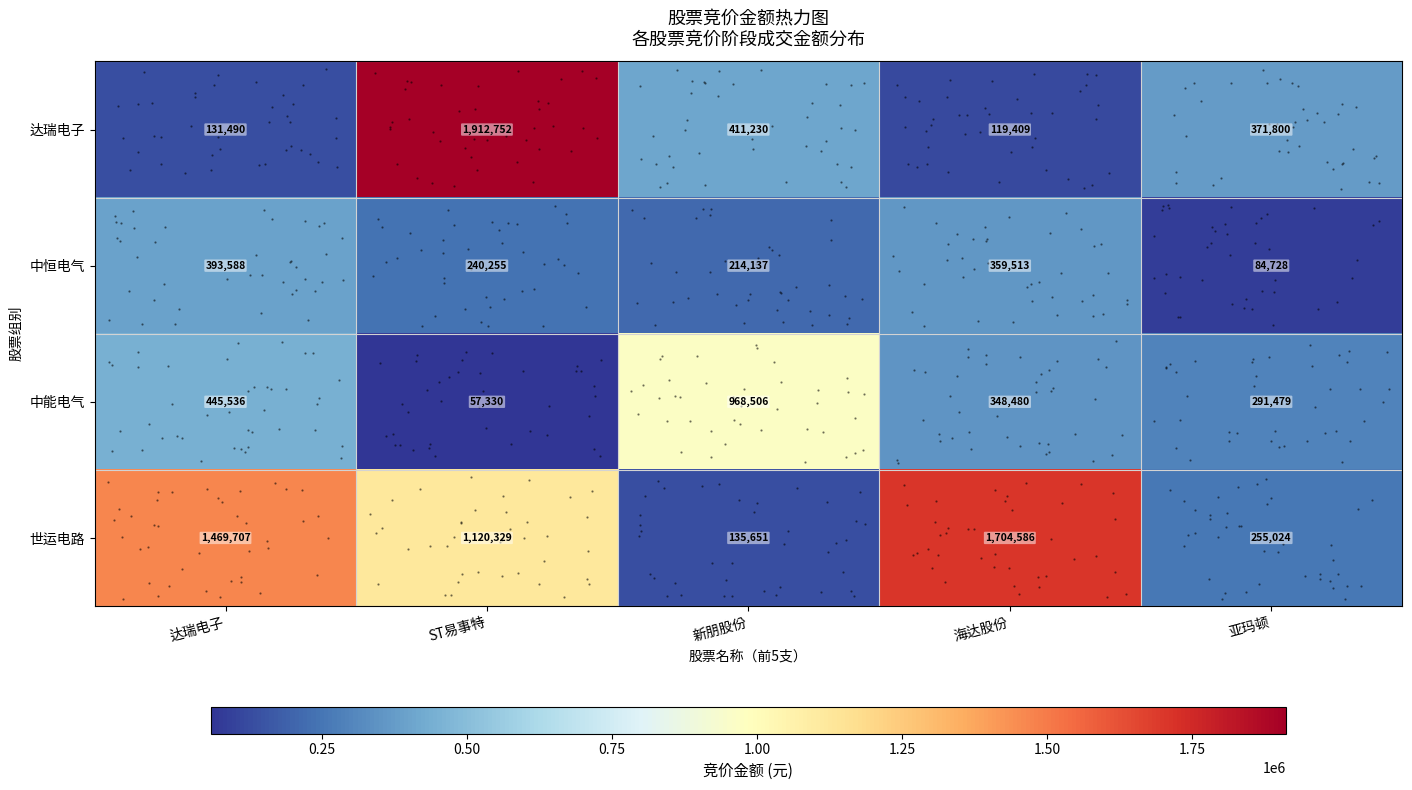

At how many categories does at least one series exceed 306153?

5